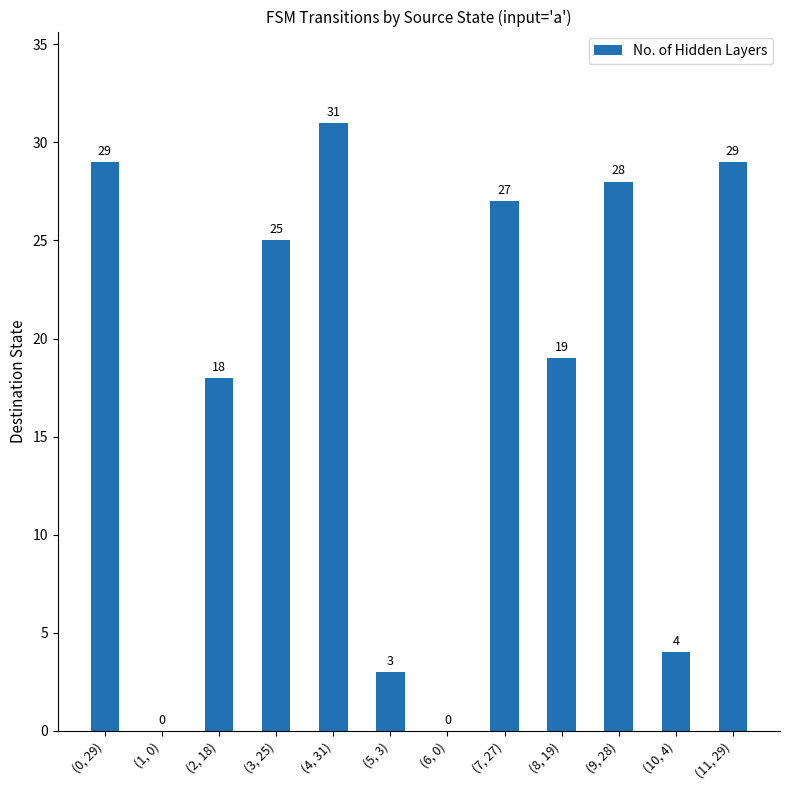

The value at (11, 29) is 29. True or false?

True